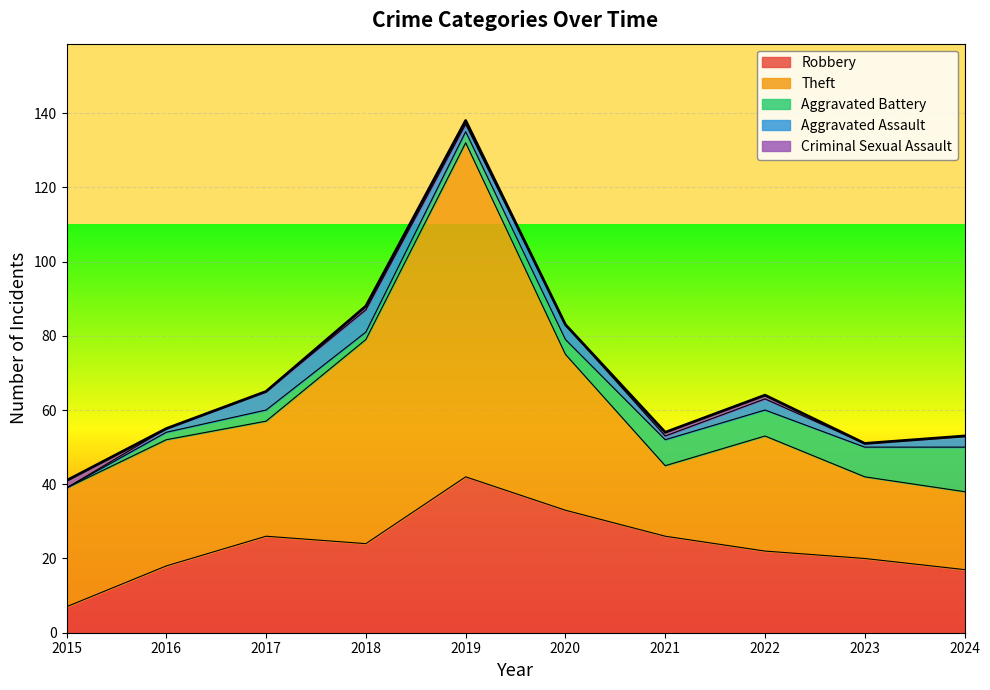

Reading left to right, list all the values displayed in this chart.

Robbery: 2015=7	2016=18	2017=26	2018=24	2019=42	2020=33	2021=26	2022=22	2023=20	2024=17
Theft: 2015=32	2016=34	2017=31	2018=55	2019=90	2020=42	2021=19	2022=31	2023=22	2024=21
Aggravated Battery: 2015=0	2016=2	2017=3	2018=2	2019=3	2020=4	2021=7	2022=7	2023=8	2024=12
Aggravated Assault: 2015=0	2016=1	2017=5	2018=6	2019=2	2020=4	2021=1	2022=3	2023=1	2024=3
Criminal Sexual Assault: 2015=2	2016=0	2017=0	2018=1	2019=1	2020=0	2021=1	2022=1	2023=0	2024=0